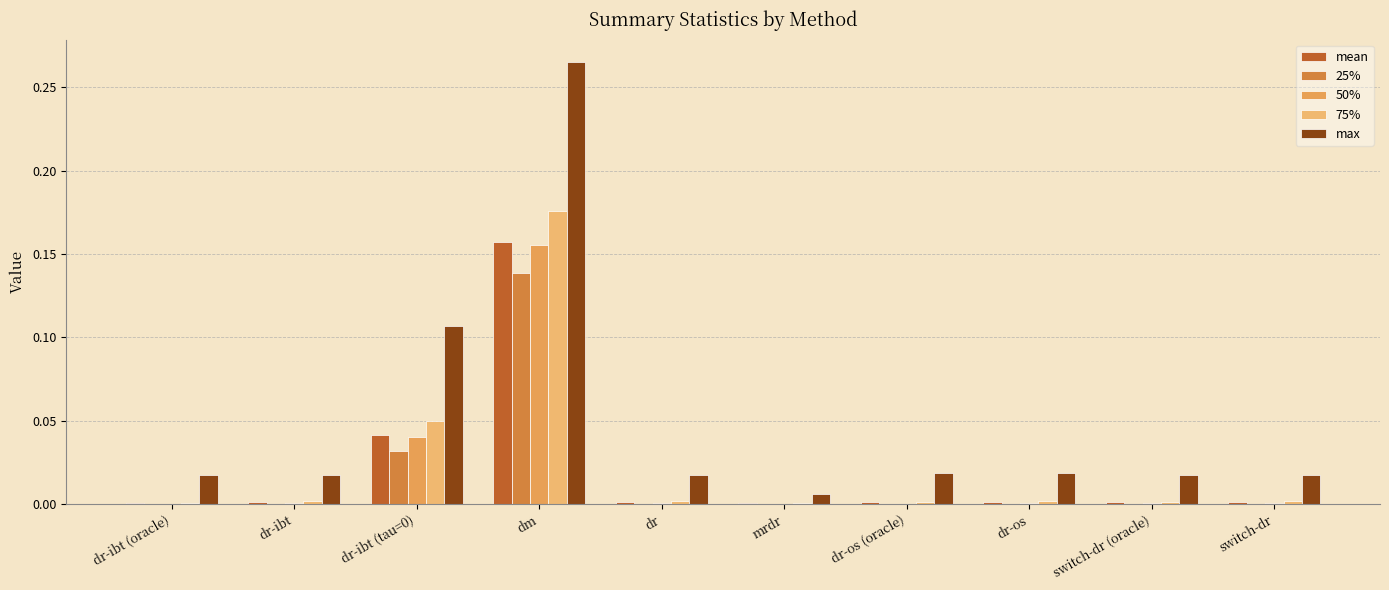

Count the number of data series in this chart.

5